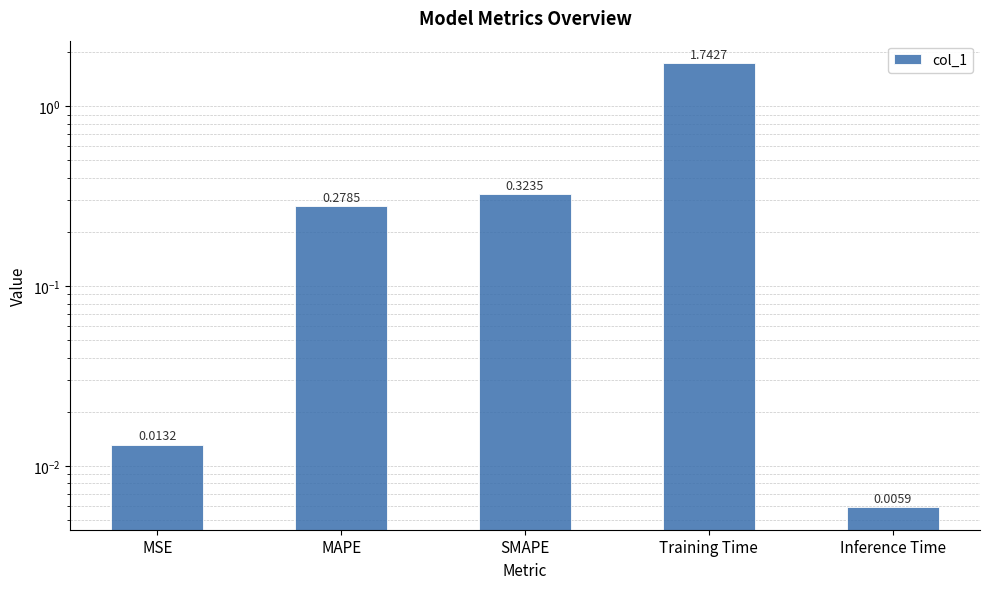

What is the value of the 4th bar from the left?

1.7